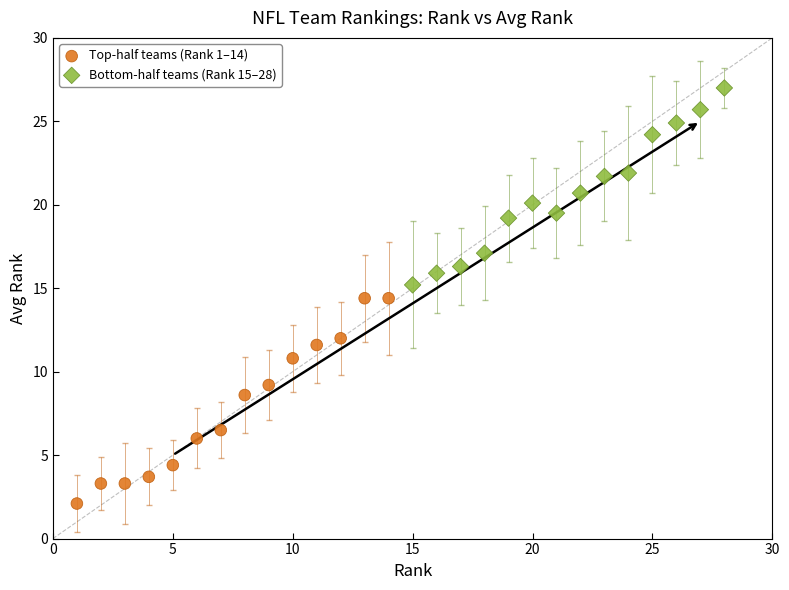

Which series has the widest spread of Y values?

Top-half teams (Rank 1–14)